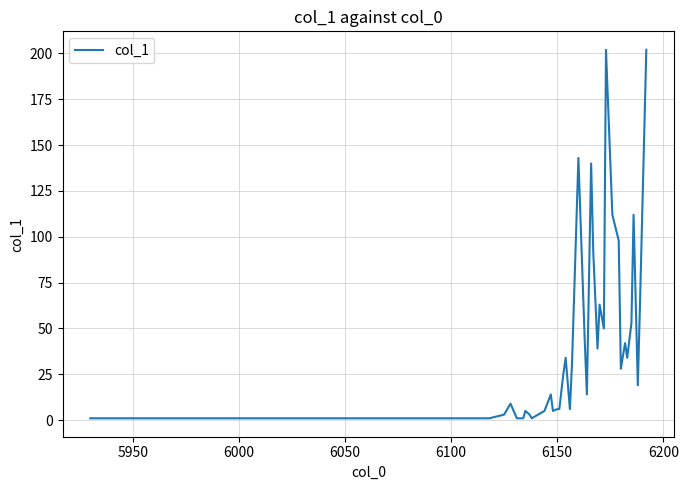

What is the minimum value shown in the chart?

1